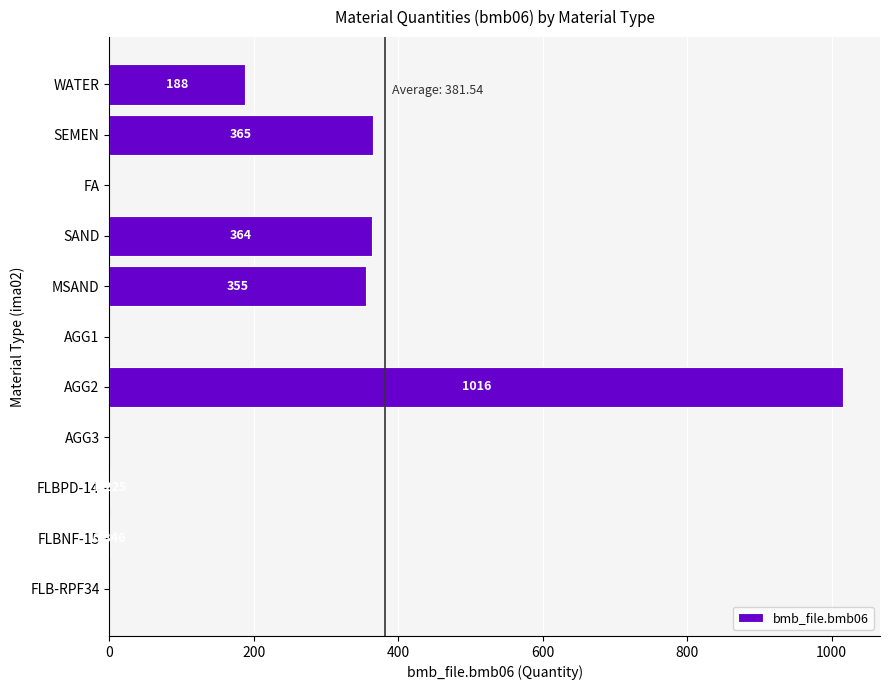

How many distinct data groups are displayed?

1